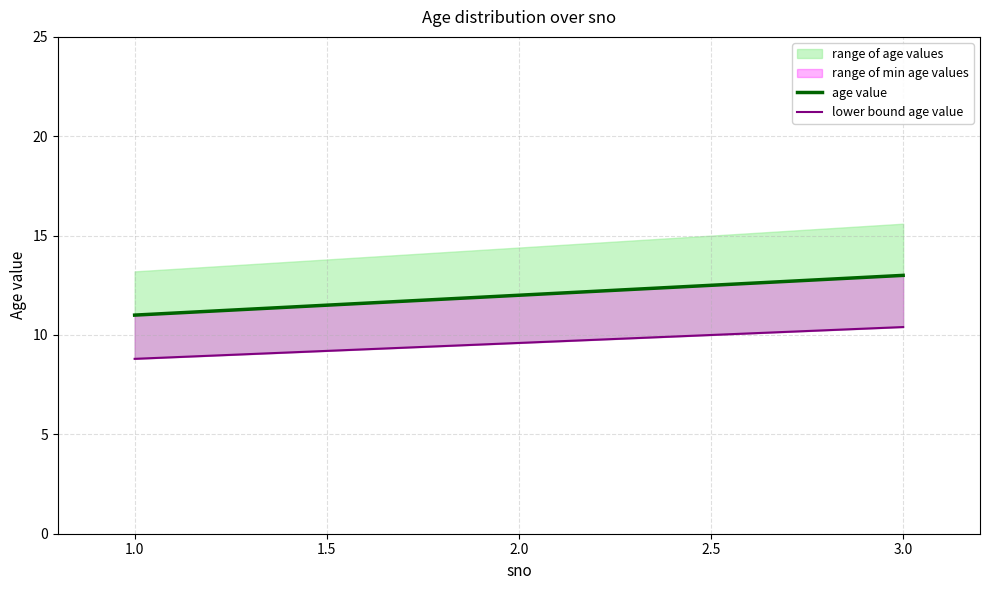

Which series has the widest spread of values?

age value